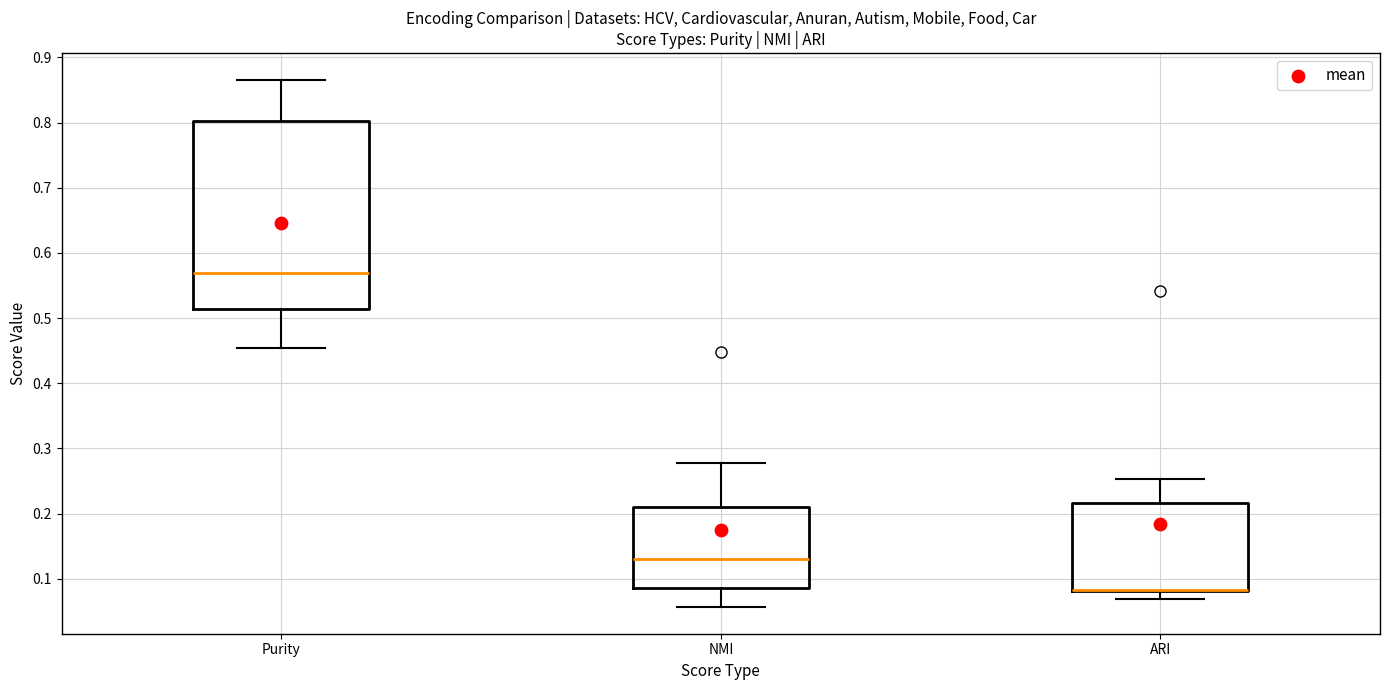

Which box is the tallest, from its lower edge to its upper edge?

Purity